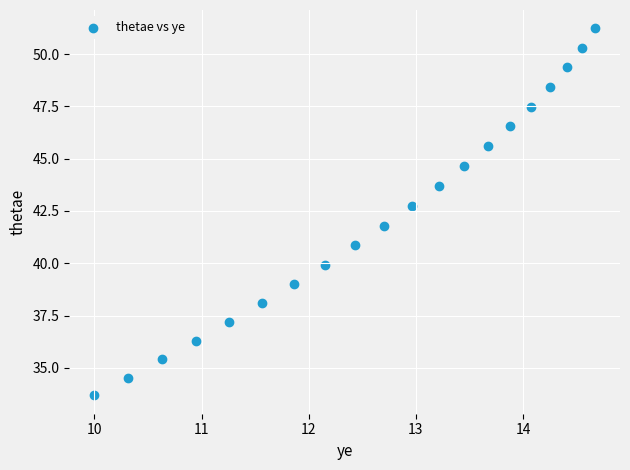

What Y value in the scatter plot is closest to 42?

41.8